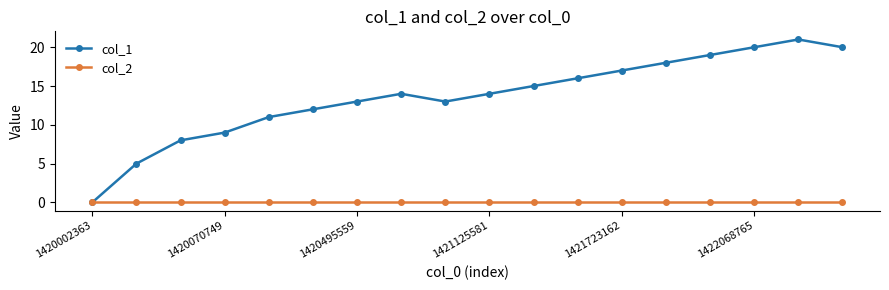

What is the maximum value shown in the chart?

21